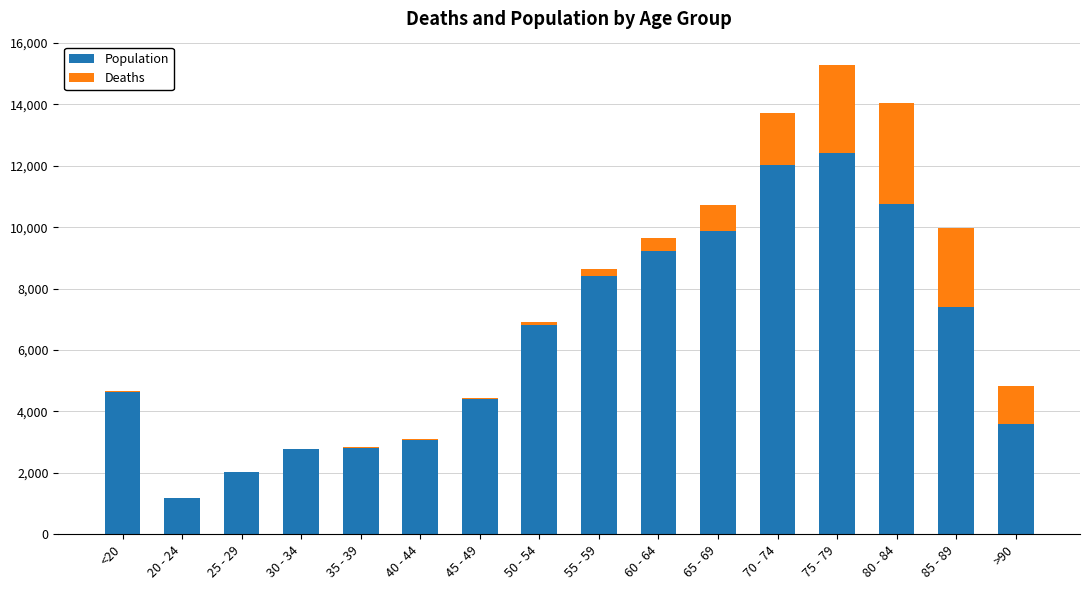

At which category is the sum across all series the highest?

75 - 79